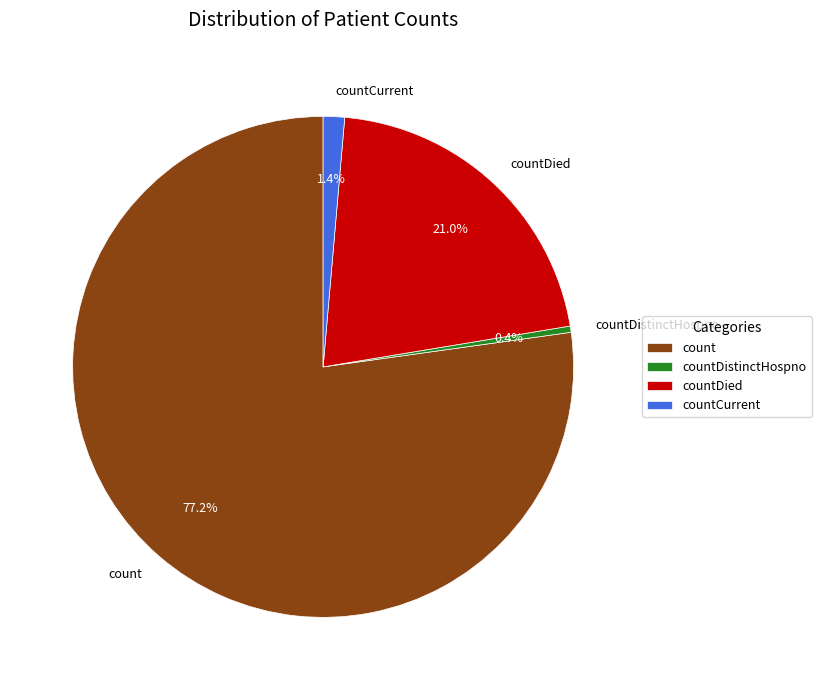

Which slice represents more than half of the pie?

count